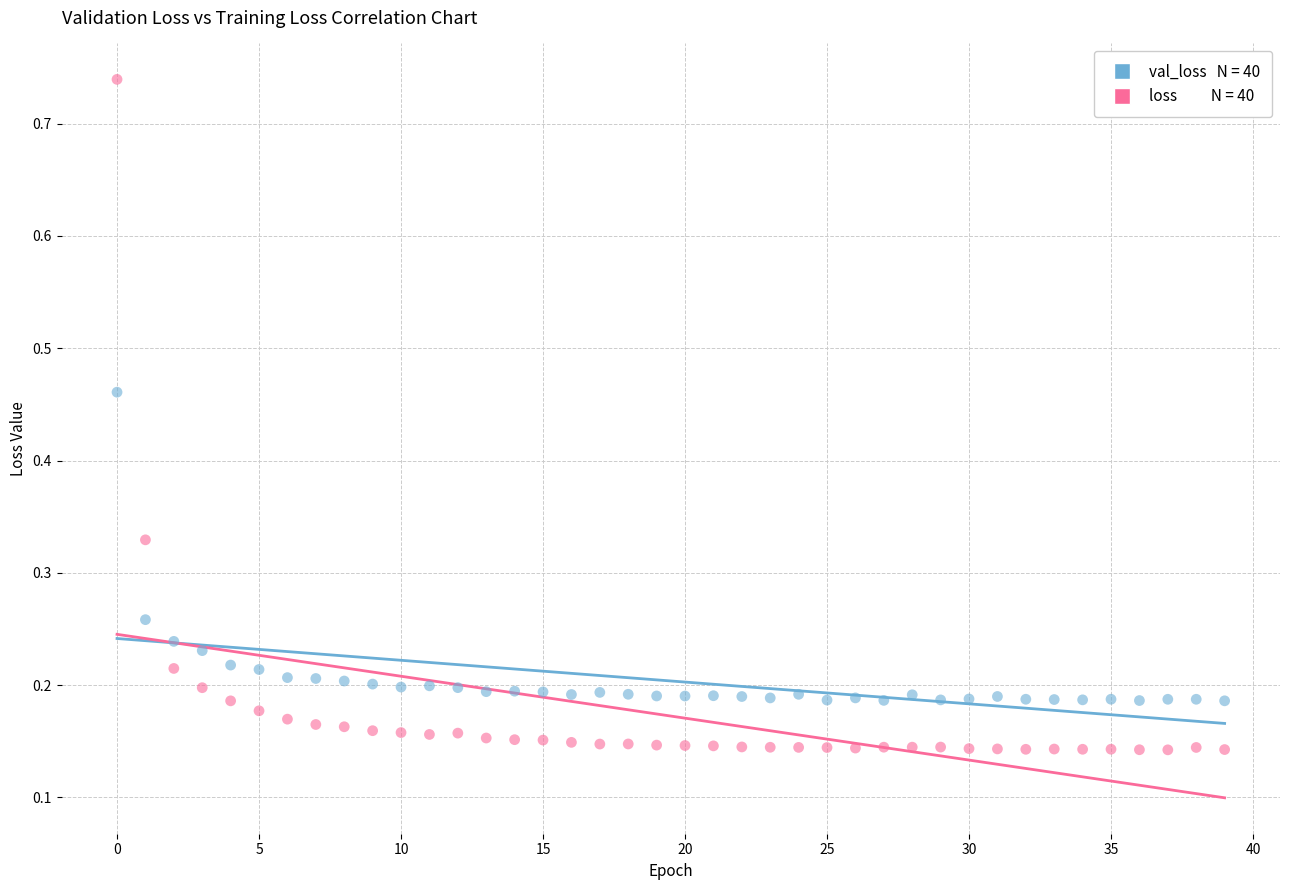

Across all data points, what is the range of Y values (max minus min)?

0.6